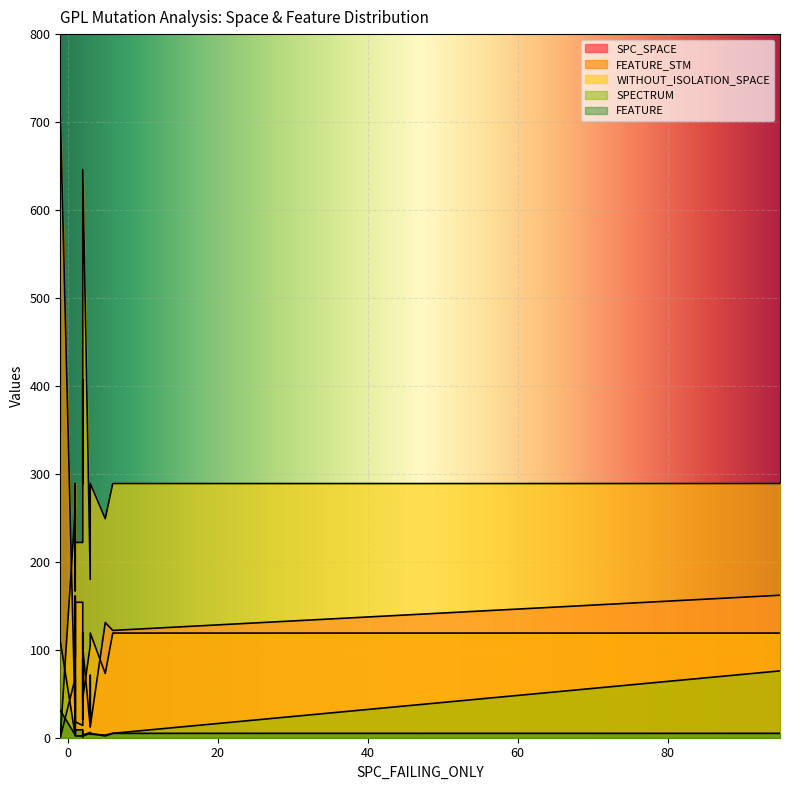

What is the sum of the FEATURE values at 2 and 1?

18